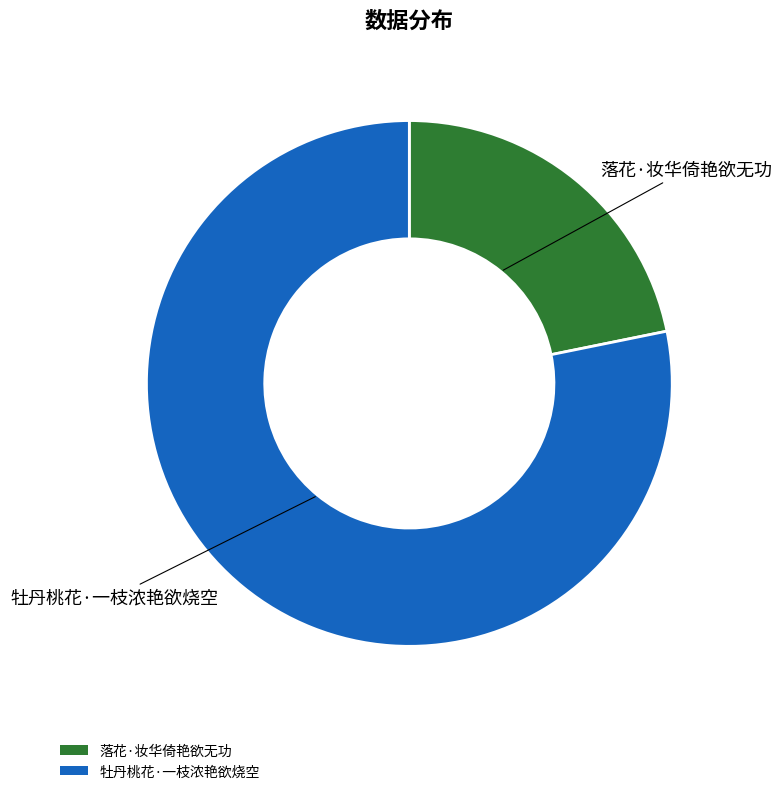

Is it true that 落花·妆华倚艳欲无功 is 22% of the pie?

True